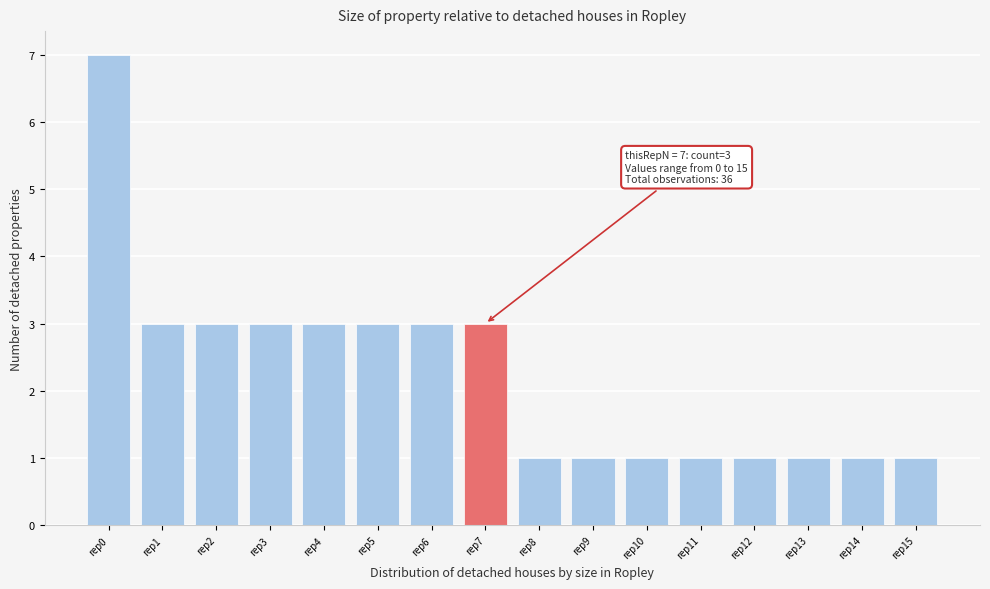

Reading left to right, extract all data points from this chart.

7	3	3	3	3	3	3	3	1	1	1	1	1	1	1	1